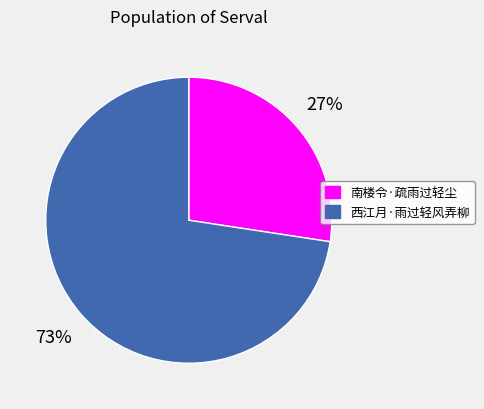

True or false: 南楼令·疏雨过轻尘 accounts for 39% of the total.

False